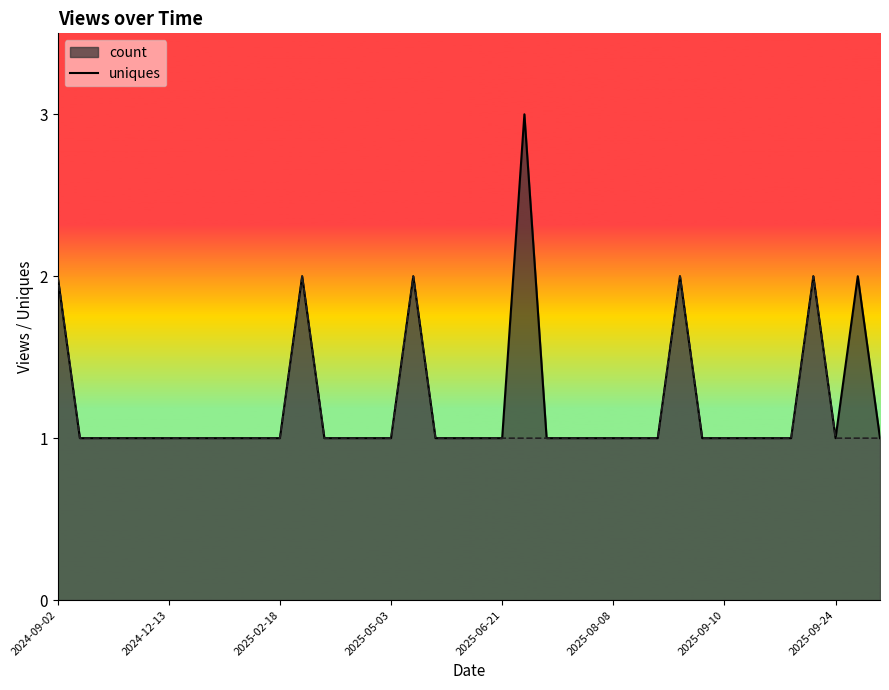

What is the maximum value for count?

3